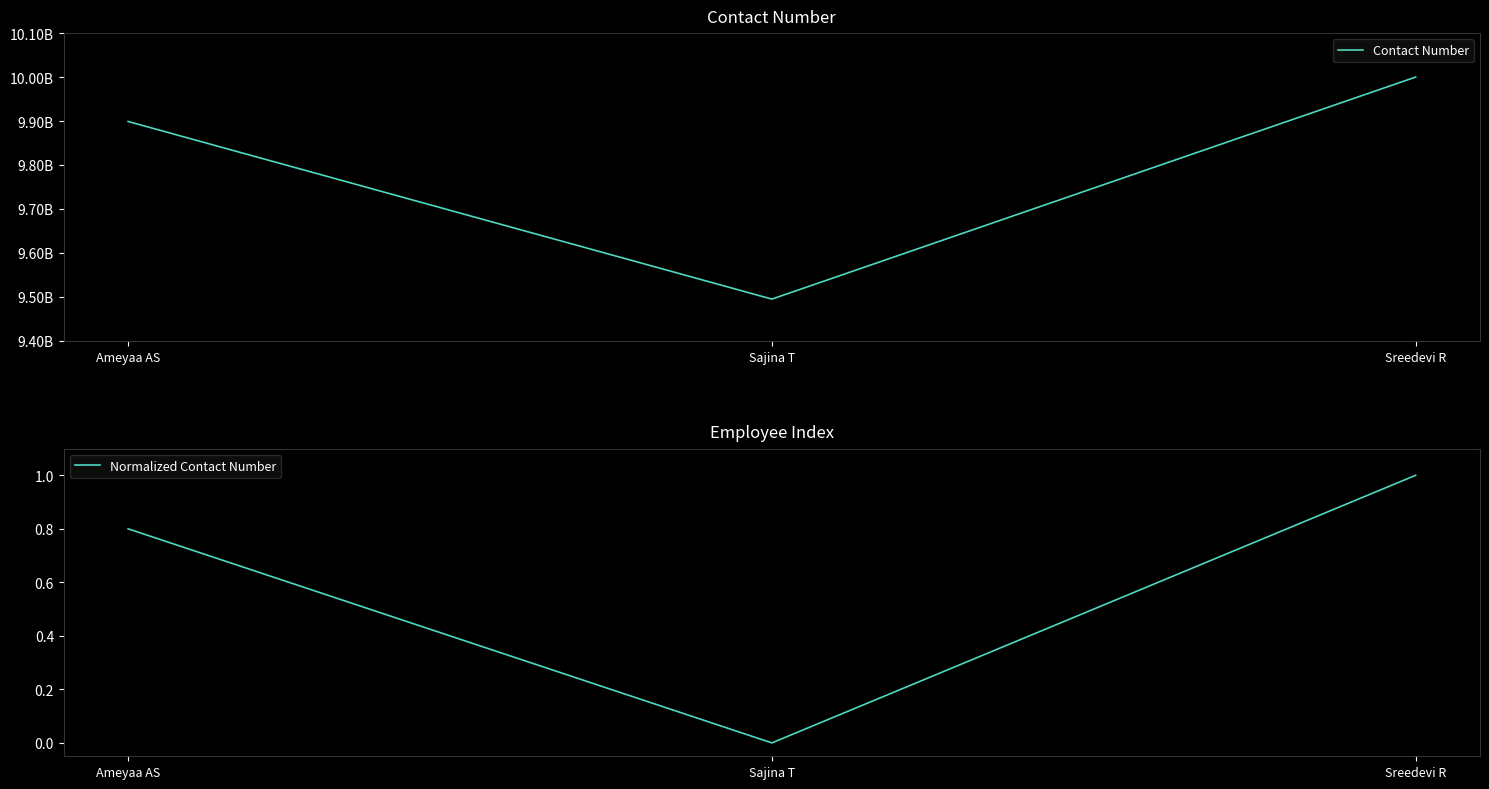

Which series has the widest spread of values?

Contact Number